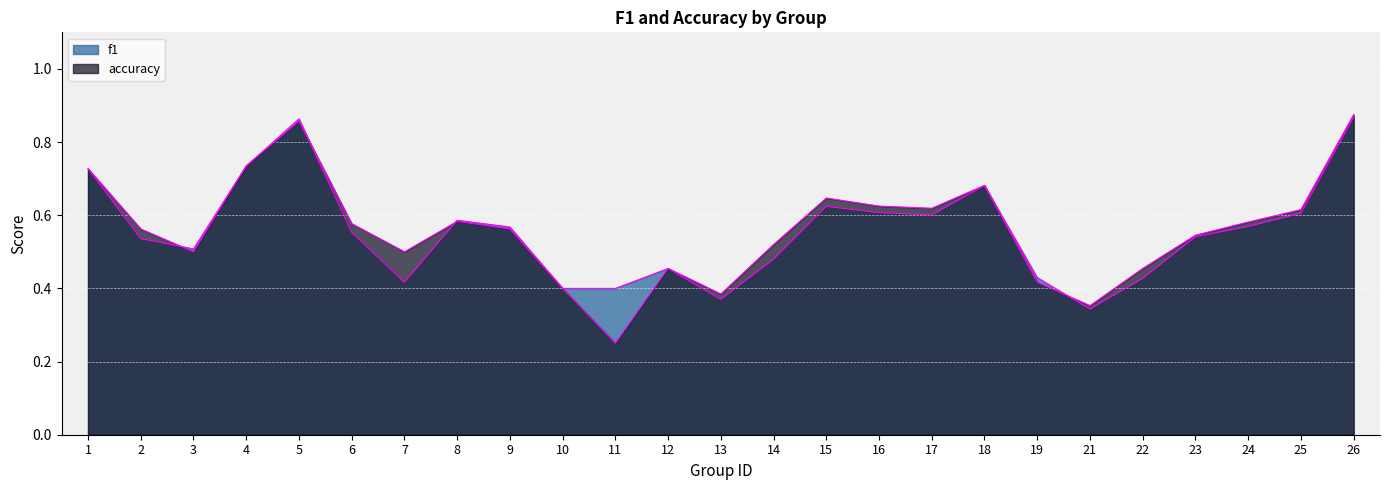

Between 25 and 24, which is larger?

25